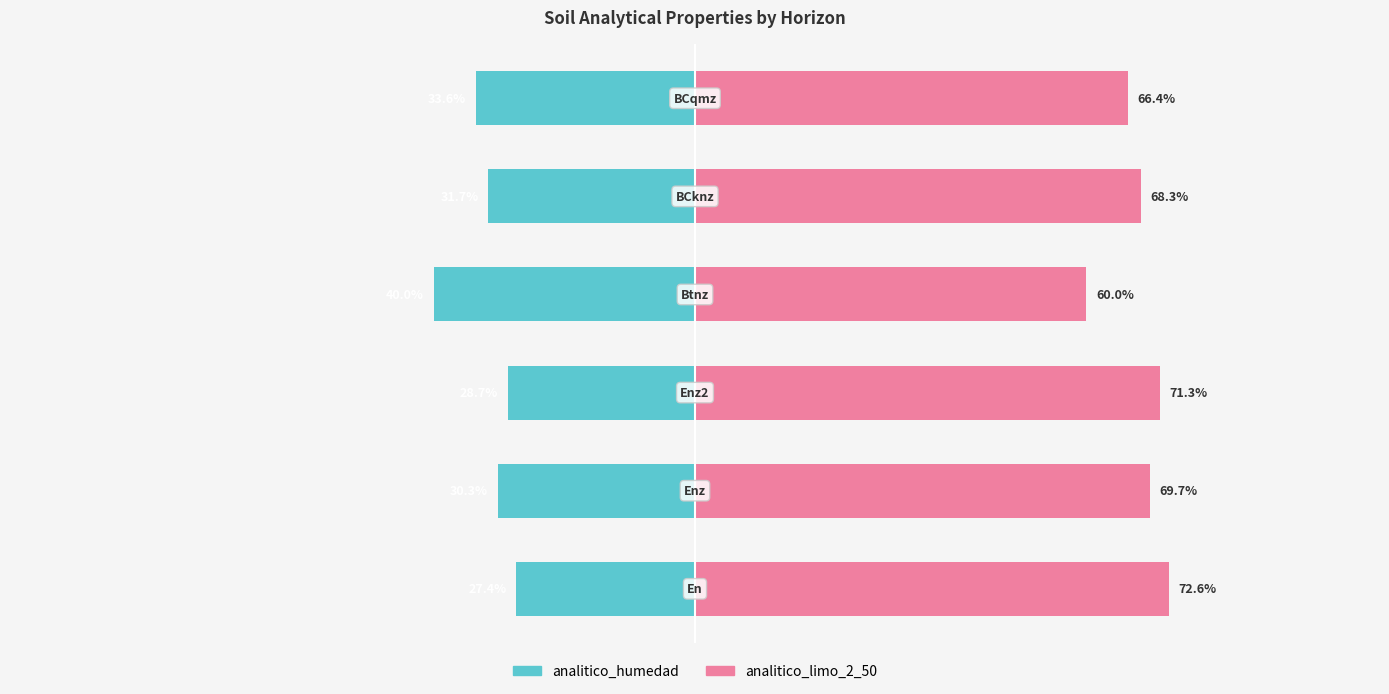

What is the approximate value of analitico_limo_2_50 at 1?

69.7